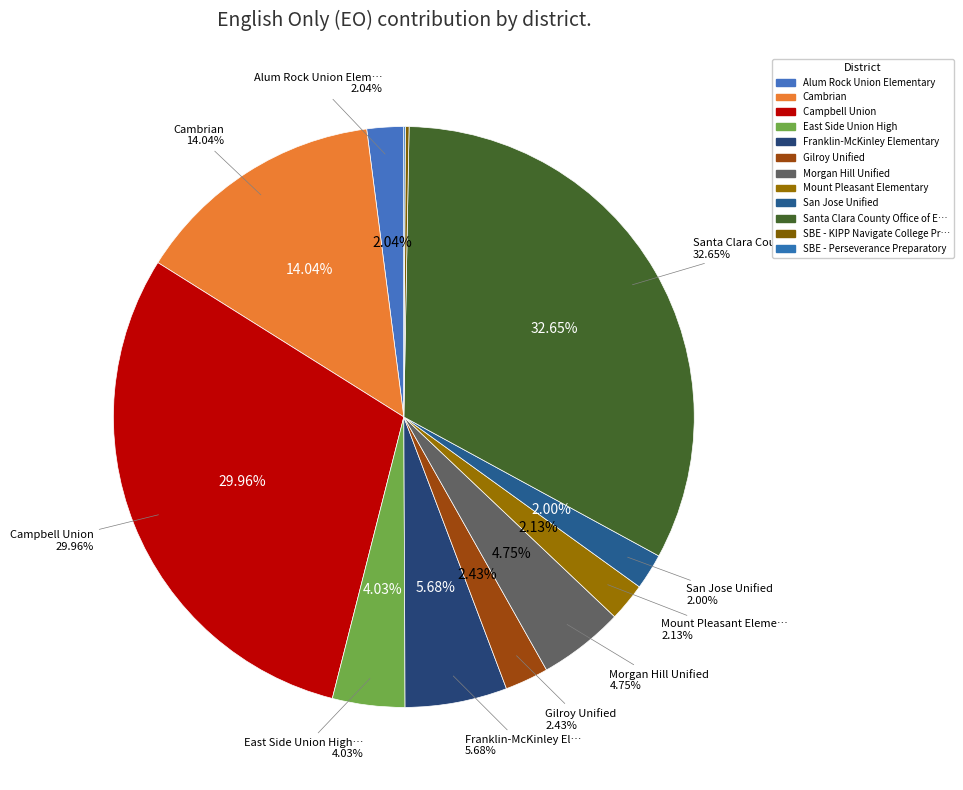

To the nearest percent, what is the combined percentage of East Side Union High and San Jose Unified?

6%